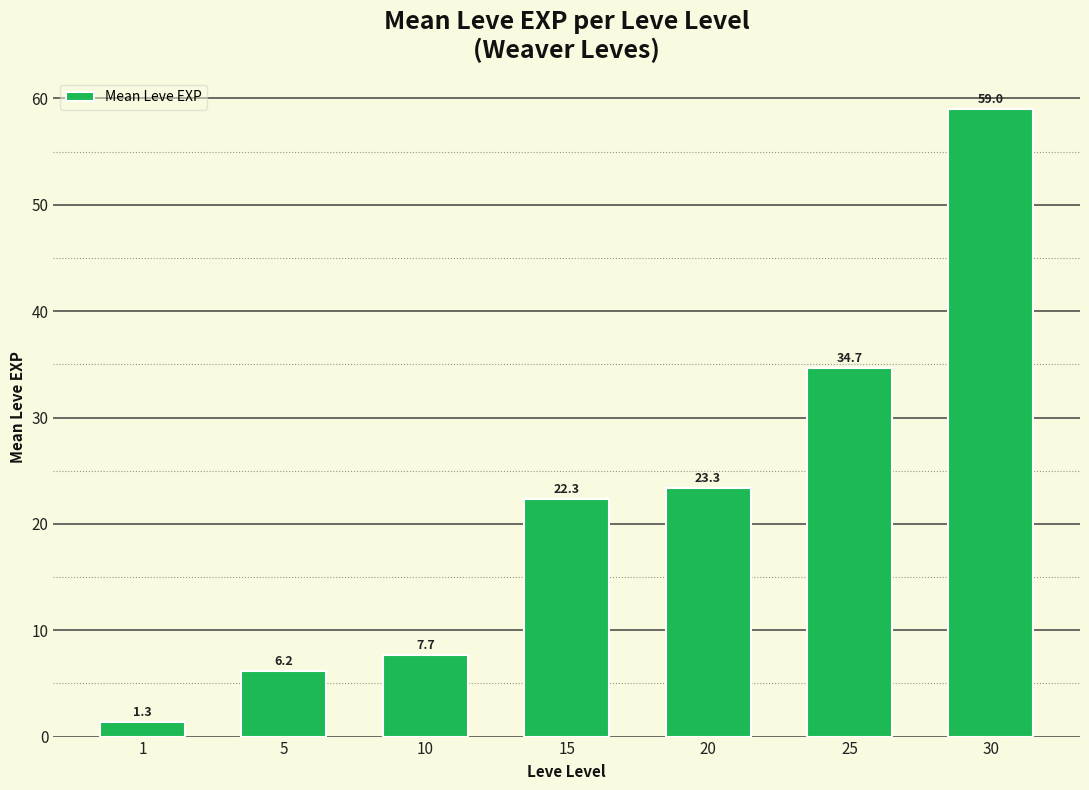

The value at 15 is 35.3. True or false?

False